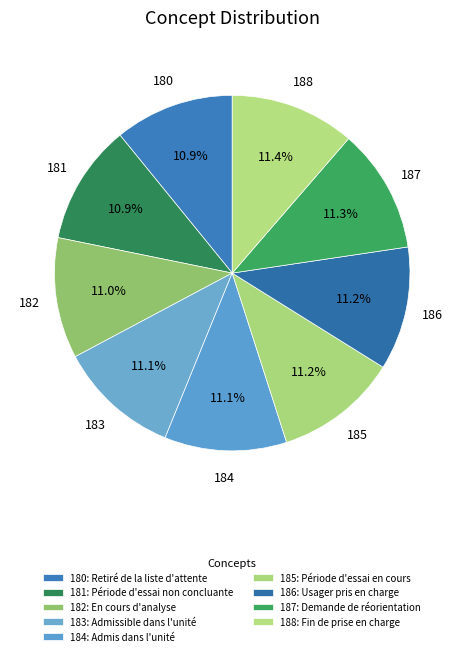

How many segments does this pie chart have?

9